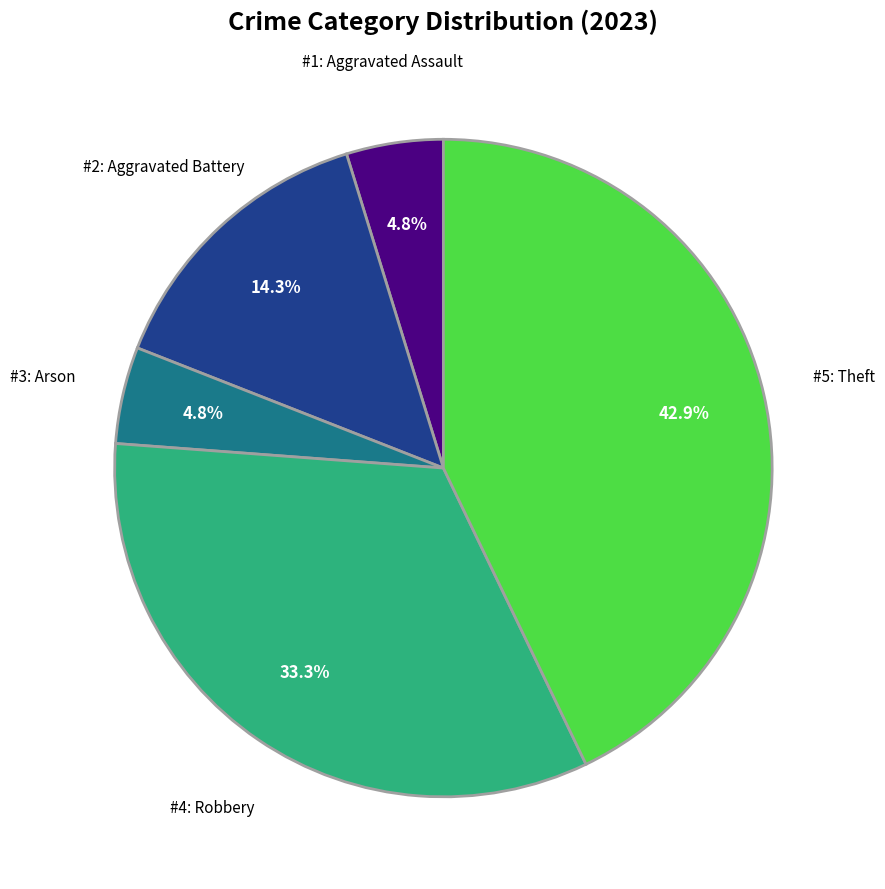

Is there a majority slice in this chart?

No